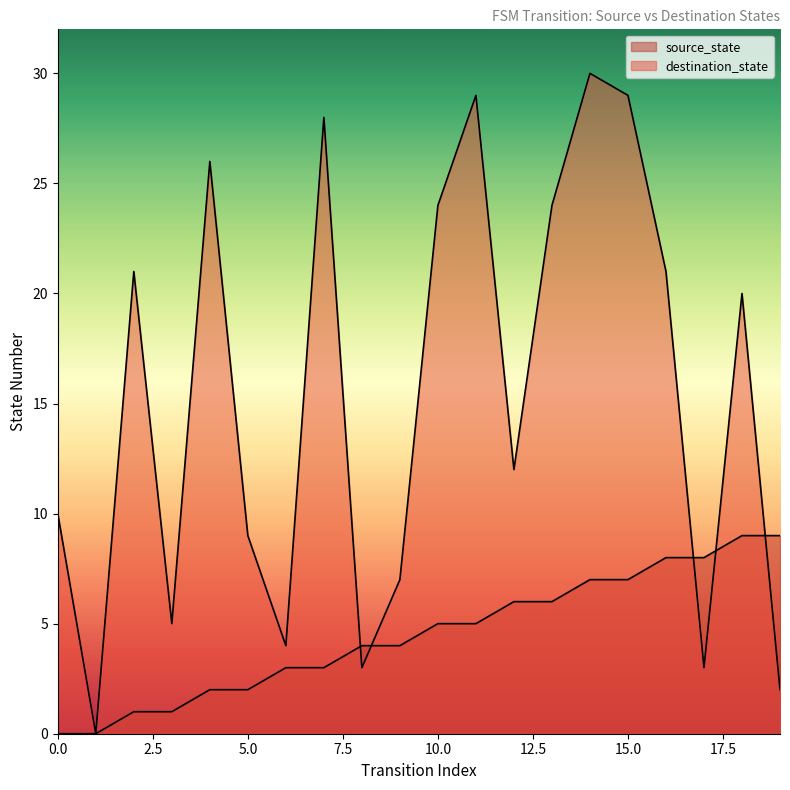

What is the value of the destination_state point at the 4th from the left?

5